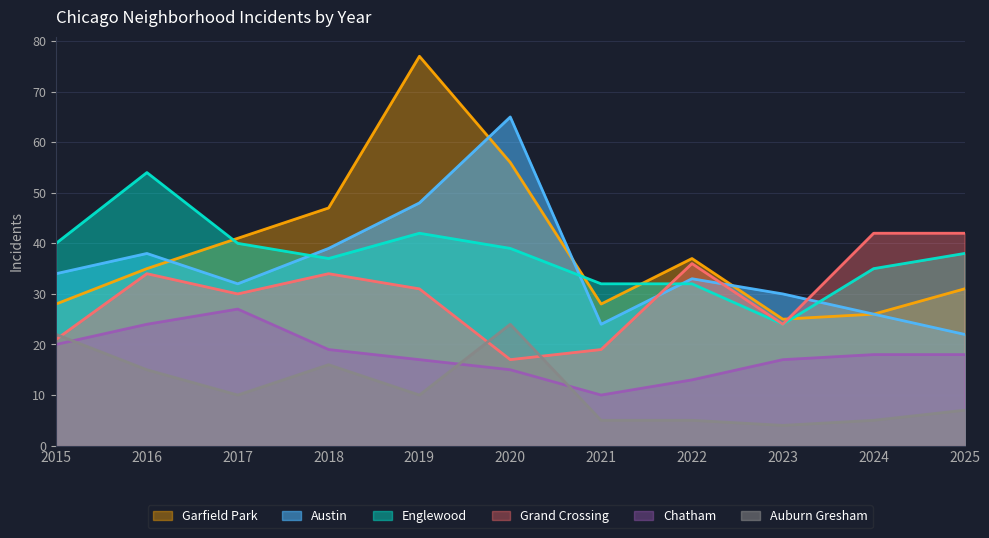

What is the difference between the maximum and minimum values in the Englewood series?

30